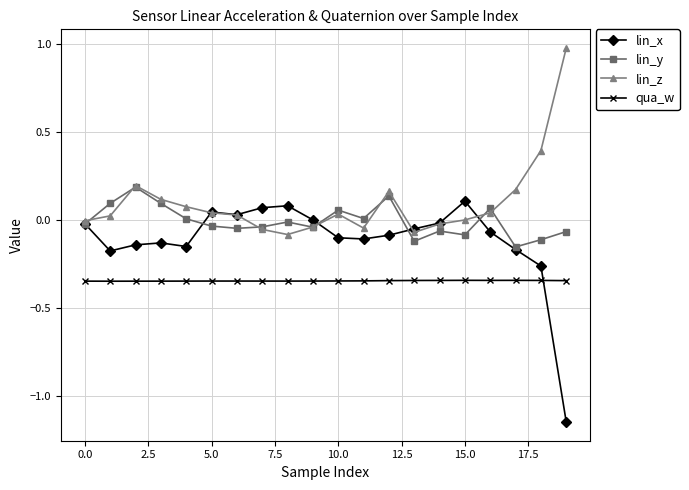

Which series has the widest spread of values?

lin_x